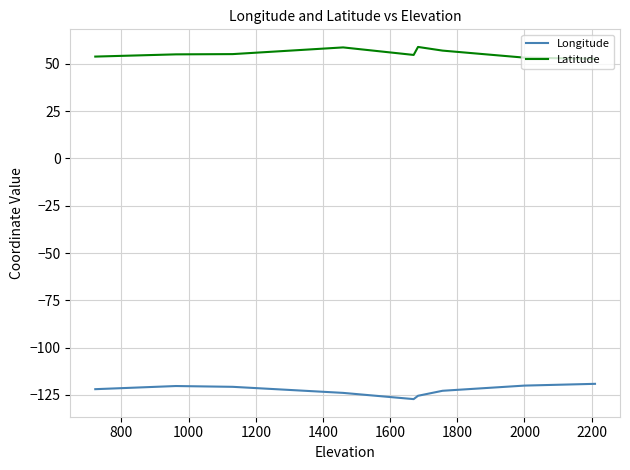

What is the smallest value displayed?

-127.3